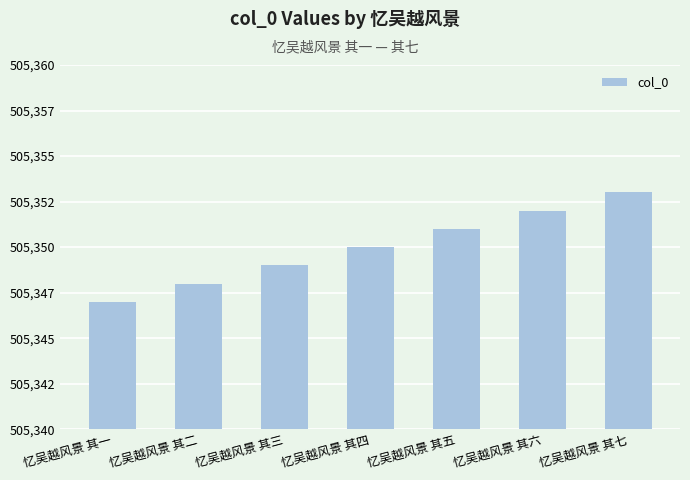

How many values are between 505348 and 505352?

5